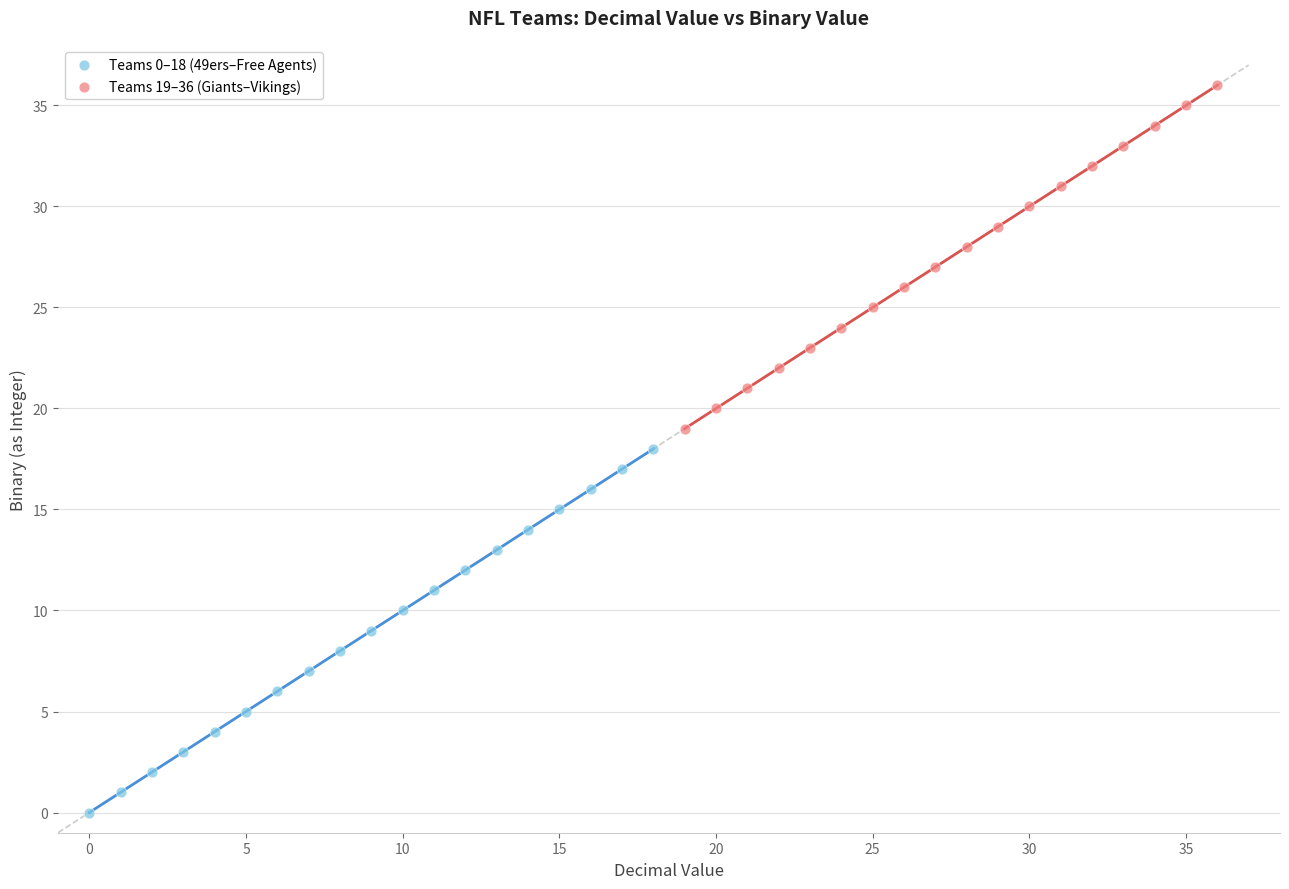

Which series has the widest spread of Y values?

Teams 0–18 (49ers–Free Agents)